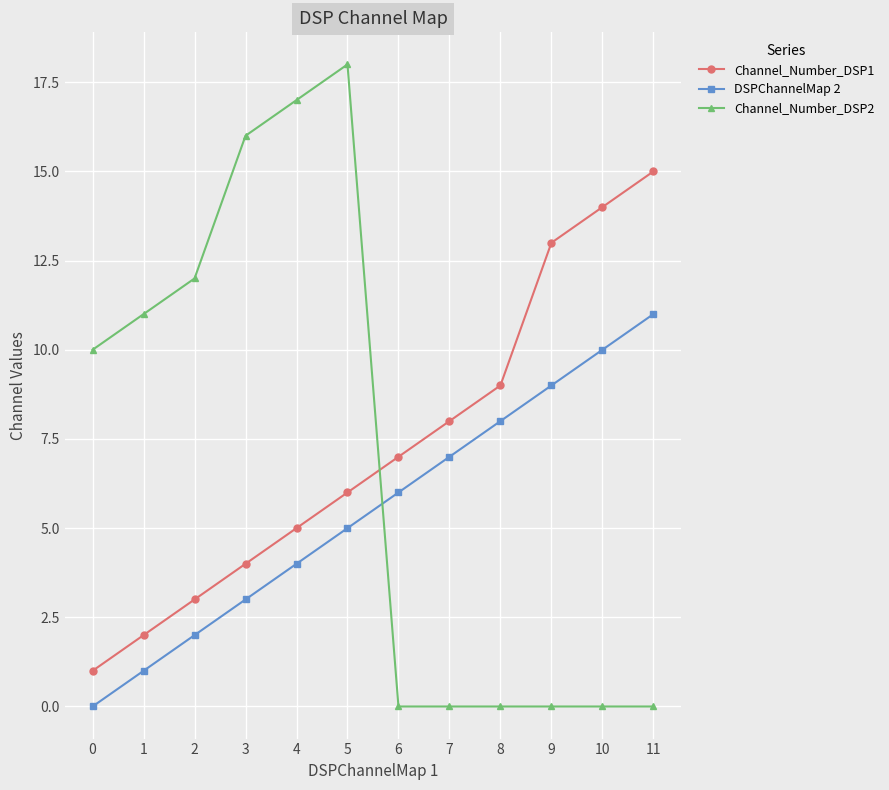

List the series in order of their peak value, lowest first.

DSPChannelMap 2, Channel_Number_DSP1, Channel_Number_DSP2